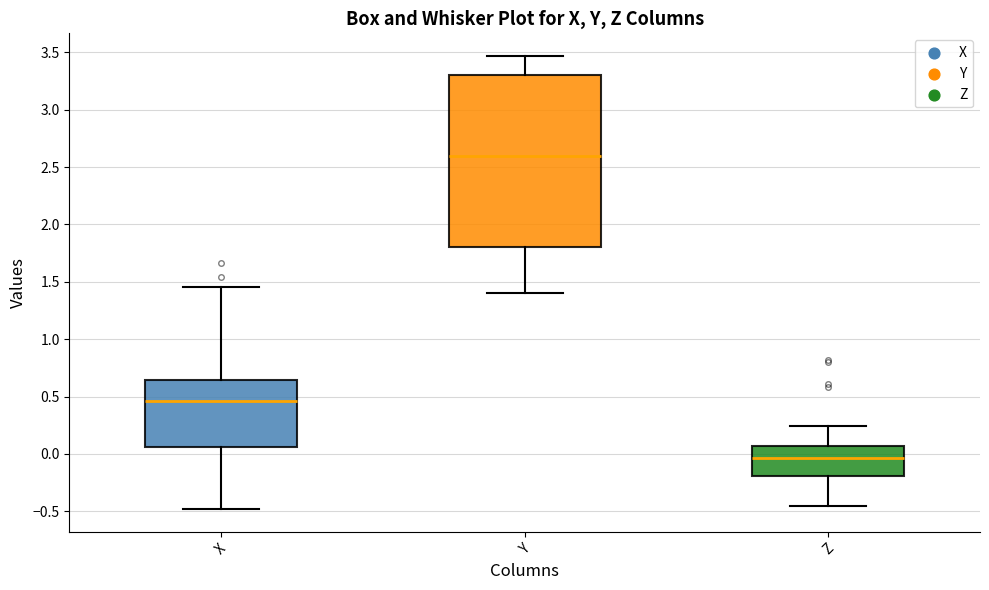

Reading left to right, transcribe this box plot: for each box, give where its median line is, the range the box spans, and where its two whiskers end, as read against the y-axis. The values are not printed on the chart, so give them approximately, as read against the axis.

X: median 0.45, box 0.05 to 0.65, whiskers -0.50 to 1.45
Y: median 2.60, box 1.80 to 3.30, whiskers 1.40 to 3.45
Z: median -0.05, box -0.20 to 0.05, whiskers -0.45 to 0.25